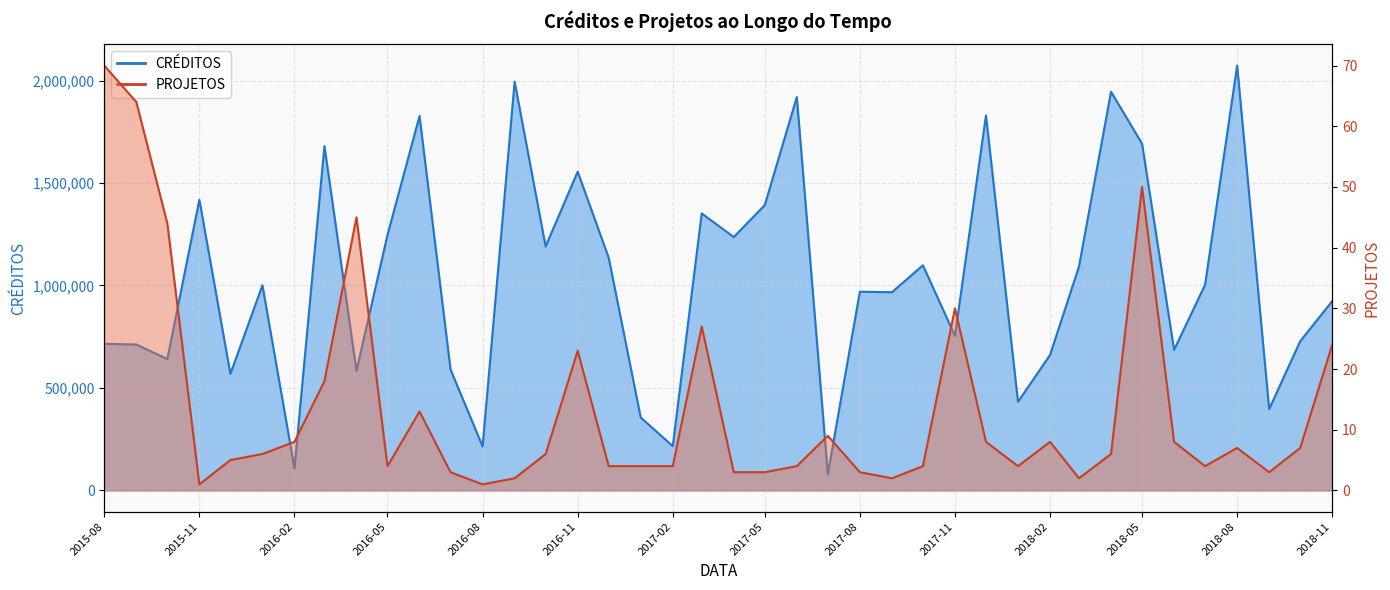

Which series changed the most between 2016-02-01 and 2018-07-01?

CRÉDITOS